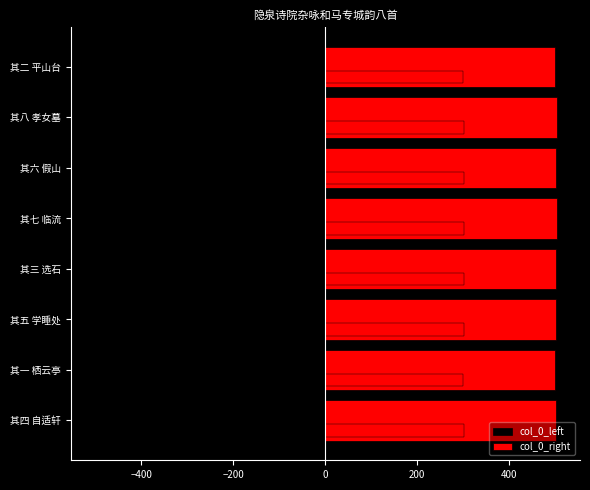

What is the difference between the maximum and second lowest values in the col_0_left series?

3.0